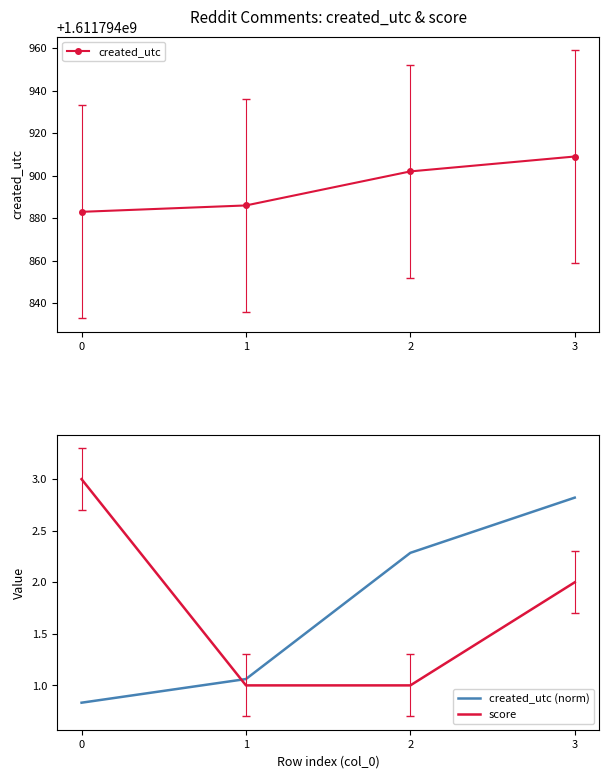

What is the sum of the created_utc values at 3 and 2?

3223589811.0